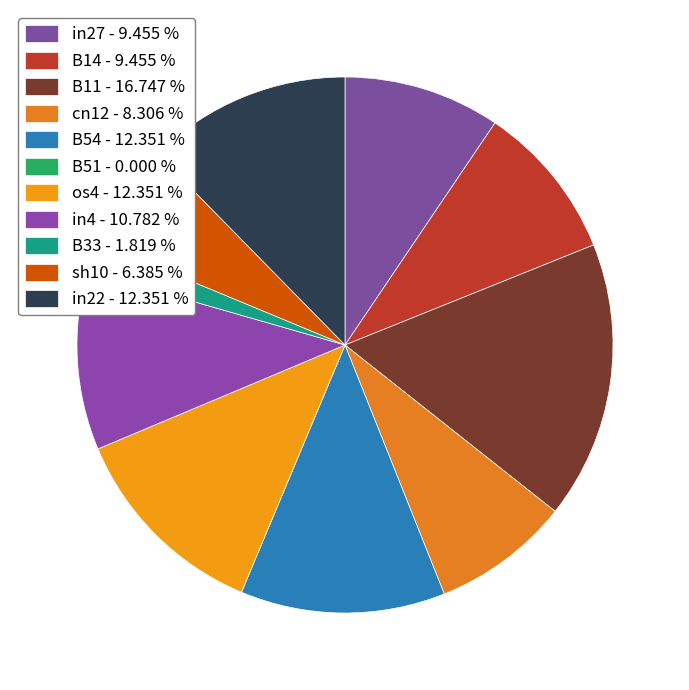

Is it true that B11 is 28% of the pie?

False